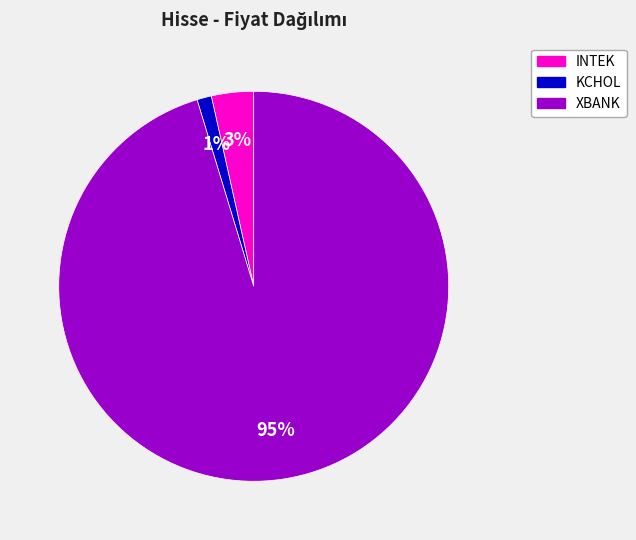

Between XBANK and INTEK, which is larger?

XBANK